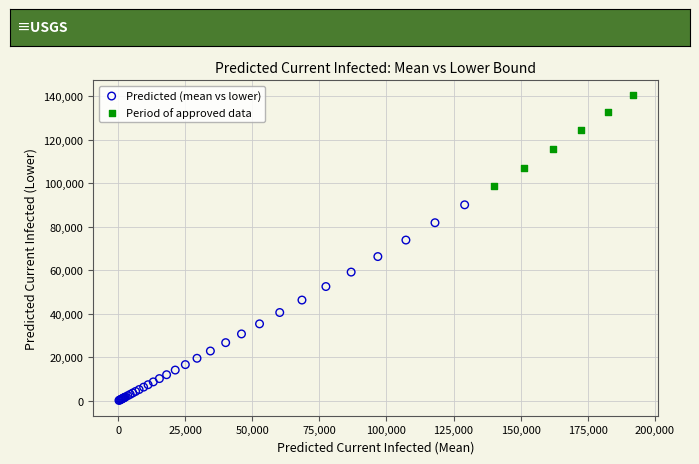

Which series has the widest spread of Y values?

Predicted (mean vs lower)